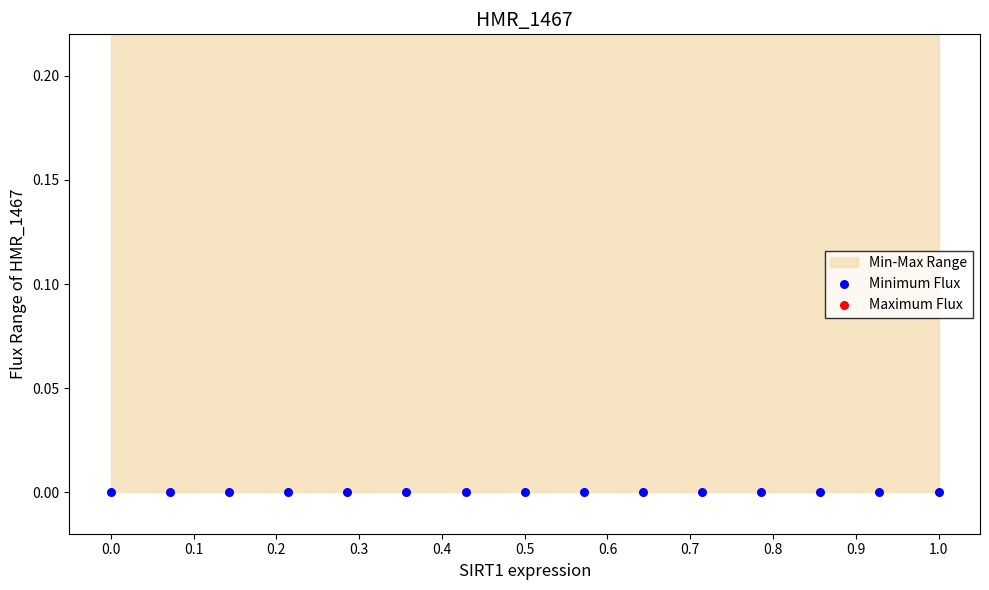

Which series contains the lowest Y value?

Minimum Flux